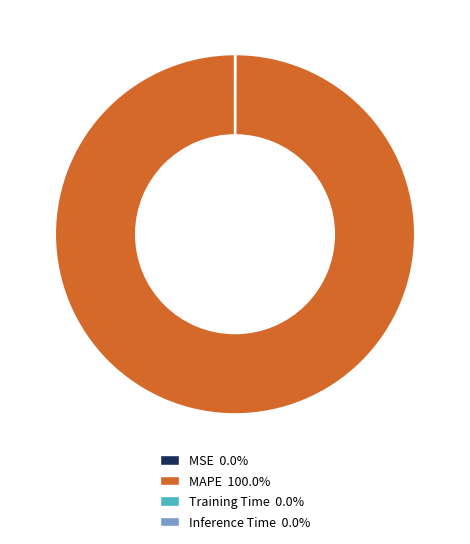

Which slice is the largest?

MAPE